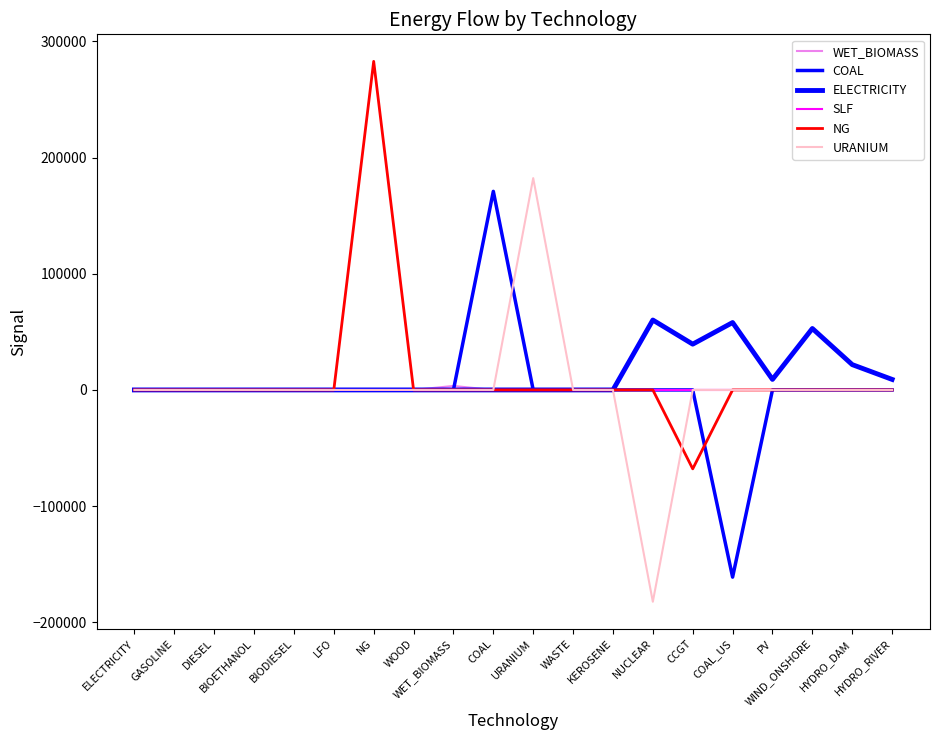

Reading left to right, transcribe all the data shown in this chart.

WET_BIOMASS: ELECTRICITY=0.0	GASOLINE=0.0	DIESEL=0.0	BIOETHANOL=0.0	BIODIESEL=0.0	LFO=0.0	NG=0.0	WOOD=0.0	WET_BIOMASS=3431.5	COAL=0.0	URANIUM=0.0	WASTE=0.0	KEROSENE=0.0	NUCLEAR=0.0	CCGT=0.0	COAL_US=0.0	PV=0.0	WIND_ONSHORE=0.0	HYDRO_DAM=0.0	HYDRO_RIVER=0.0
COAL: ELECTRICITY=0.0	GASOLINE=0.0	DIESEL=0.0	BIOETHANOL=0.0	BIODIESEL=0.0	LFO=0.0	NG=0.0	WOOD=0.0	WET_BIOMASS=0.0	COAL=170920.5	URANIUM=0.0	WASTE=0.0	KEROSENE=0.0	NUCLEAR=0.0	CCGT=0.0	COAL_US=-161129.3	PV=0.0	WIND_ONSHORE=0.0	HYDRO_DAM=0.0	HYDRO_RIVER=0.0
ELECTRICITY: ELECTRICITY=0.0	GASOLINE=0.0	DIESEL=0.0	BIOETHANOL=0.0	BIODIESEL=0.0	LFO=0.0	NG=0.0	WOOD=0.0	WET_BIOMASS=0.0	COAL=0.0	URANIUM=0.0	WASTE=0.0	KEROSENE=0.0	NUCLEAR=60166.5	CCGT=39397.3	COAL_US=58006.1	PV=9049.9	WIND_ONSHORE=52875.8	HYDRO_DAM=21782.1	HYDRO_RIVER=9047.8
SLF: ELECTRICITY=0.0	GASOLINE=0.0	DIESEL=0.0	BIOETHANOL=0.0	BIODIESEL=0.0	LFO=0.0	NG=0.0	WOOD=0.0	WET_BIOMASS=0.0	COAL=0.0	URANIUM=0.0	WASTE=0.0	KEROSENE=0.0	NUCLEAR=0.0	CCGT=0.0	COAL_US=0.0	PV=0.0	WIND_ONSHORE=0.0	HYDRO_DAM=0.0	HYDRO_RIVER=0.0
NG: ELECTRICITY=0.0	GASOLINE=0.0	DIESEL=0.0	BIOETHANOL=0.0	BIODIESEL=0.0	LFO=0.0	NG=282810.2	WOOD=0.0	WET_BIOMASS=0.0	COAL=0.0	URANIUM=0.0	WASTE=0.0	KEROSENE=0.0	NUCLEAR=0.0	CCGT=-67926.4	COAL_US=0.0	PV=0.0	WIND_ONSHORE=0.0	HYDRO_DAM=0.0	HYDRO_RIVER=0.0
URANIUM: ELECTRICITY=0.0	GASOLINE=0.0	DIESEL=0.0	BIOETHANOL=0.0	BIODIESEL=0.0	LFO=0.0	NG=0.0	WOOD=0.0	WET_BIOMASS=0.0	COAL=0.0	URANIUM=182322.7	WASTE=0.0	KEROSENE=0.0	NUCLEAR=-182322.7	CCGT=0.0	COAL_US=0.0	PV=0.0	WIND_ONSHORE=0.0	HYDRO_DAM=0.0	HYDRO_RIVER=0.0